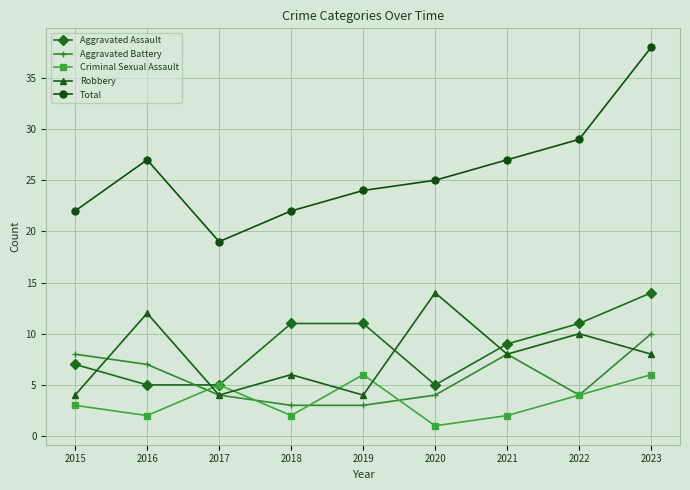

Is it true that Criminal Sexual Assault equals 6 at 2019?

True